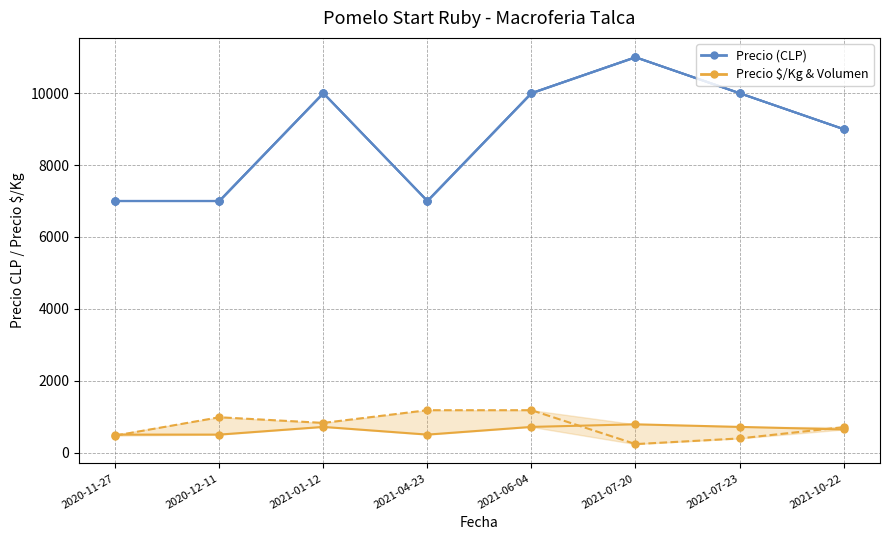

True or false: Volumen (normalizado) and Precio minimo cross at least once.

False